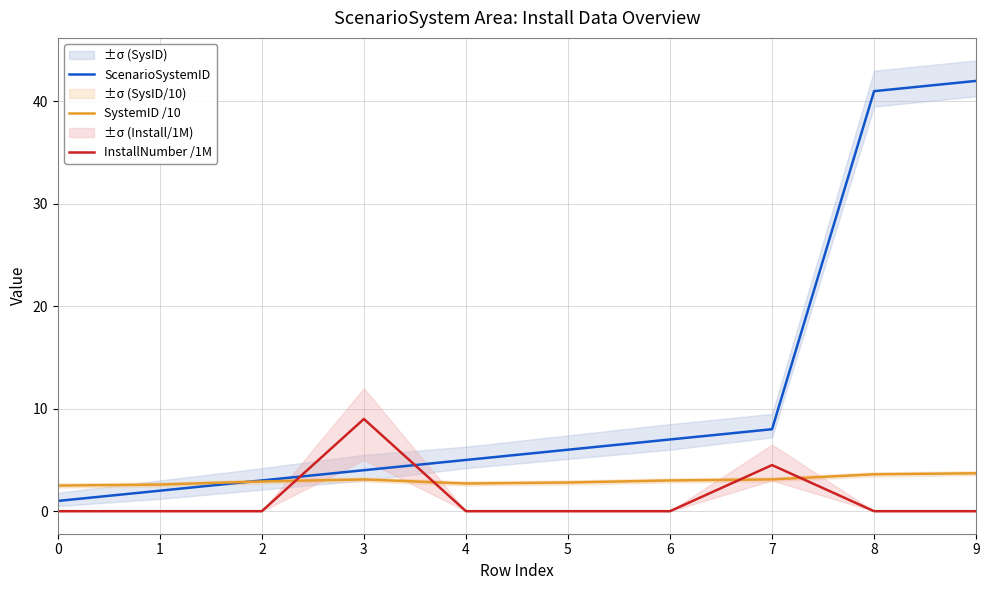

Where is SystemID /10 nearest to the value 3?

6